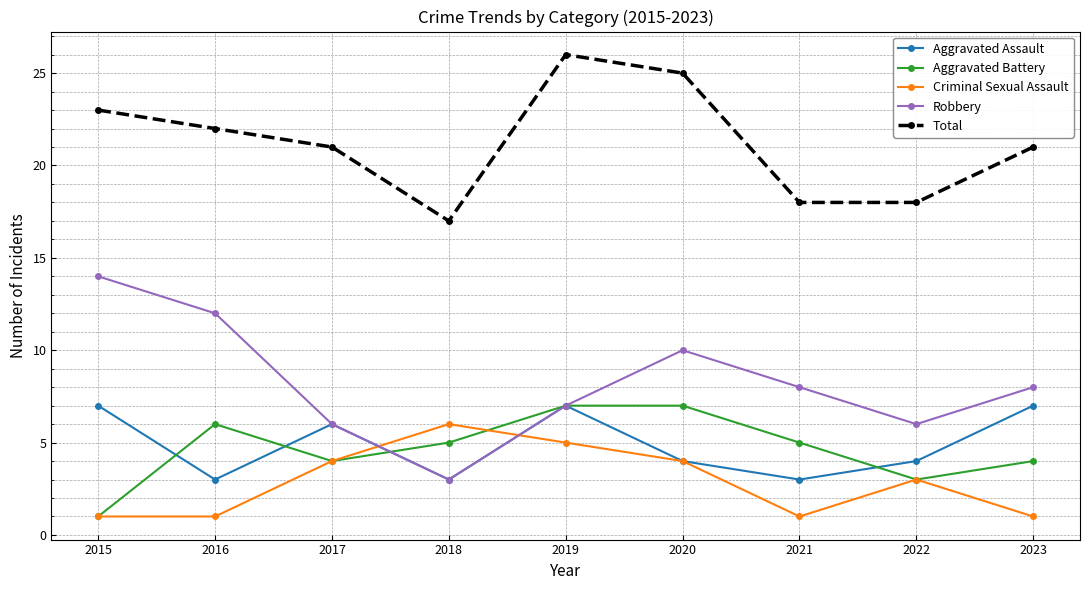

True or false: Total and Robbery cross at least once.

False